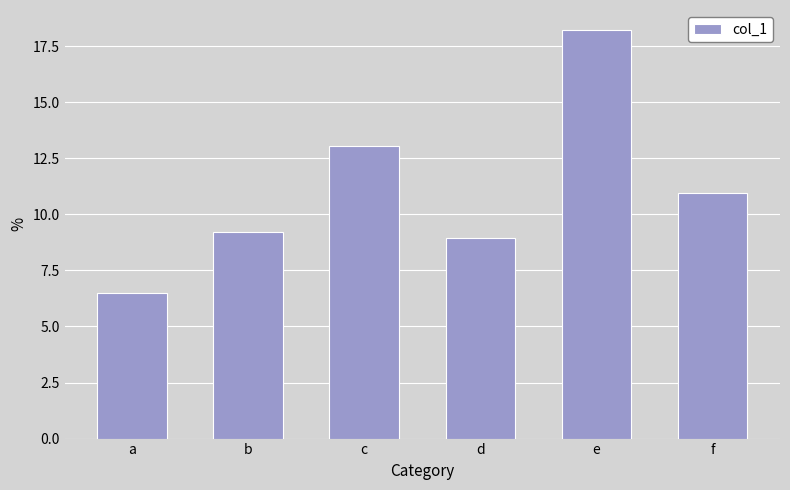

At which category does the chart reach its peak across all series?

e